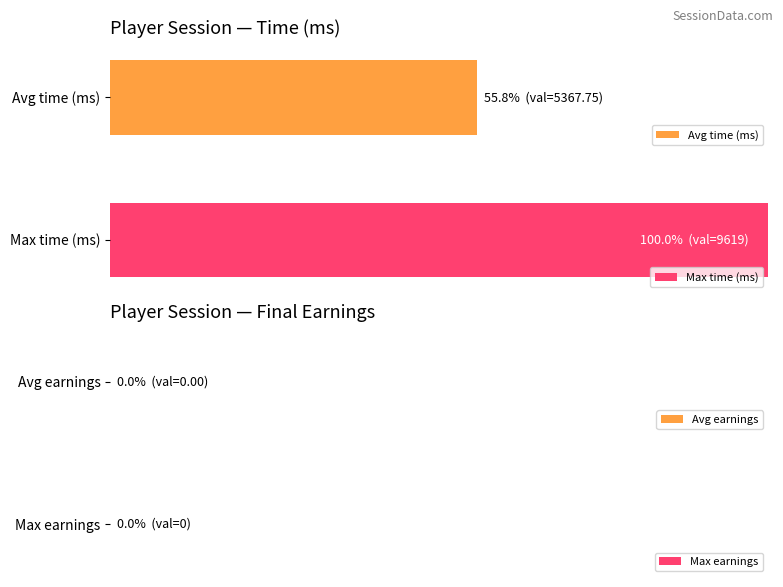

How many bars are there in each group?

2